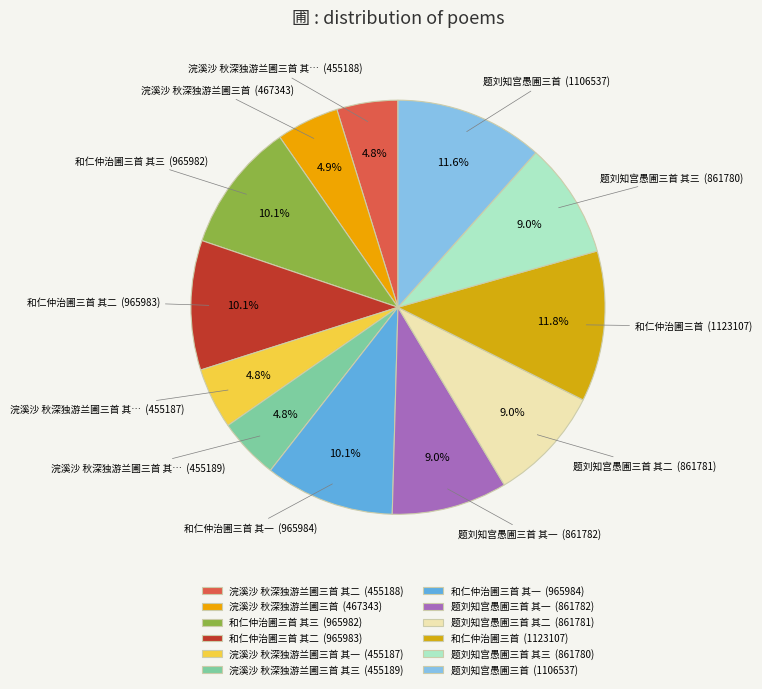

To the nearest percent, what is the difference between the largest and smallest slice percentages?

7%